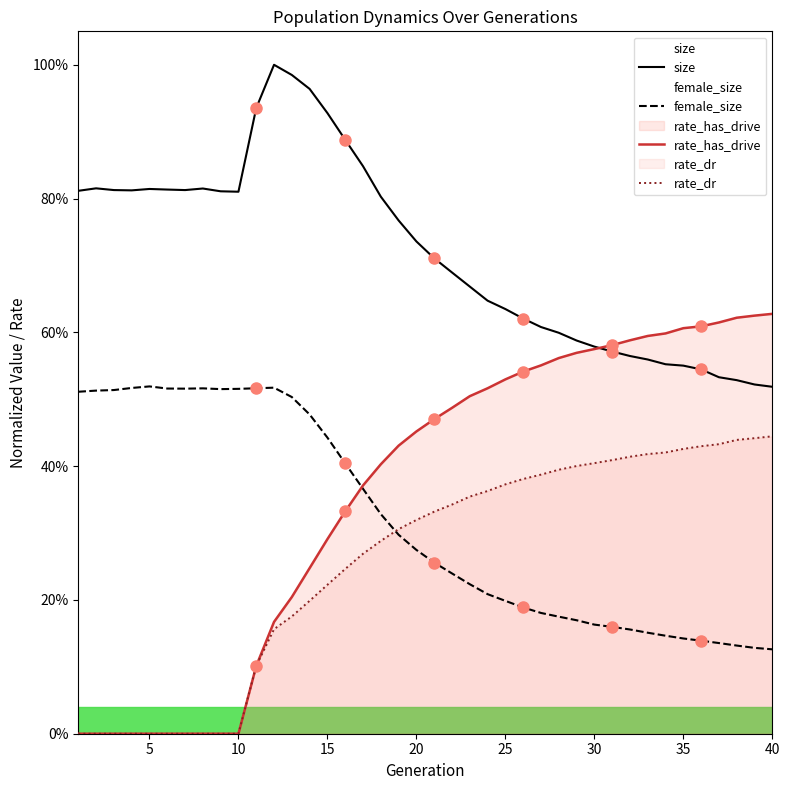

What is the sum of all rate_has_drive values?

14.4